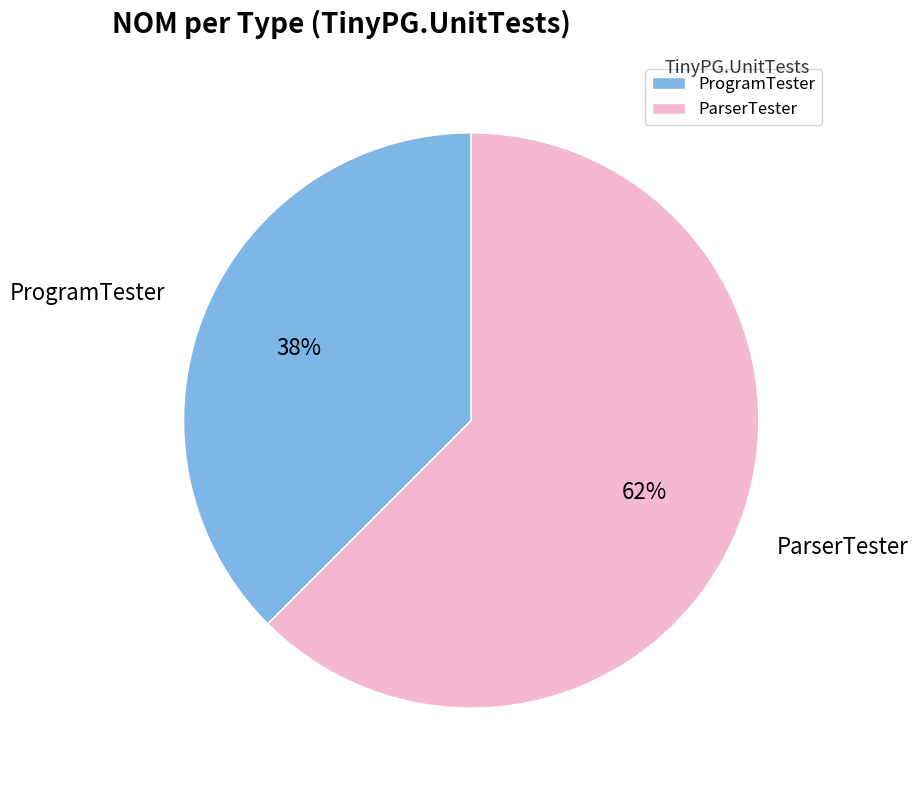

Is the sum of ProgramTester and ParserTester greater than half?

Yes